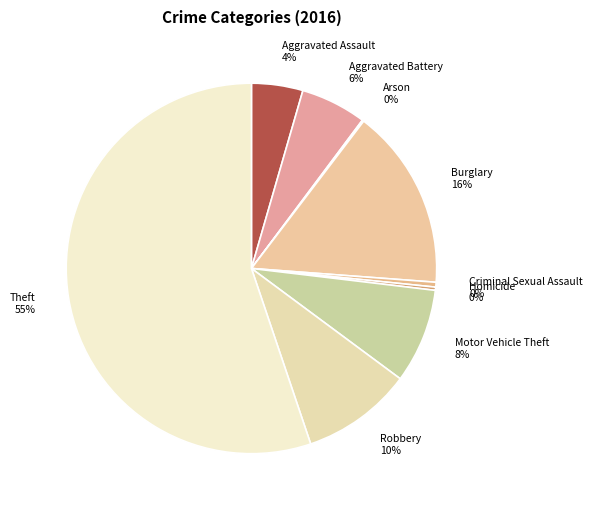

To the nearest percent, what is the combined percentage of Criminal Sexual Assault and Aggravated Battery?

6%